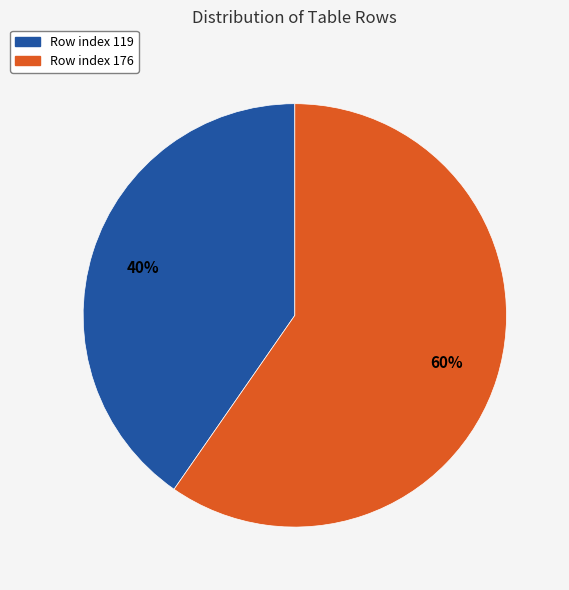

Count the number of slices in the pie.

2